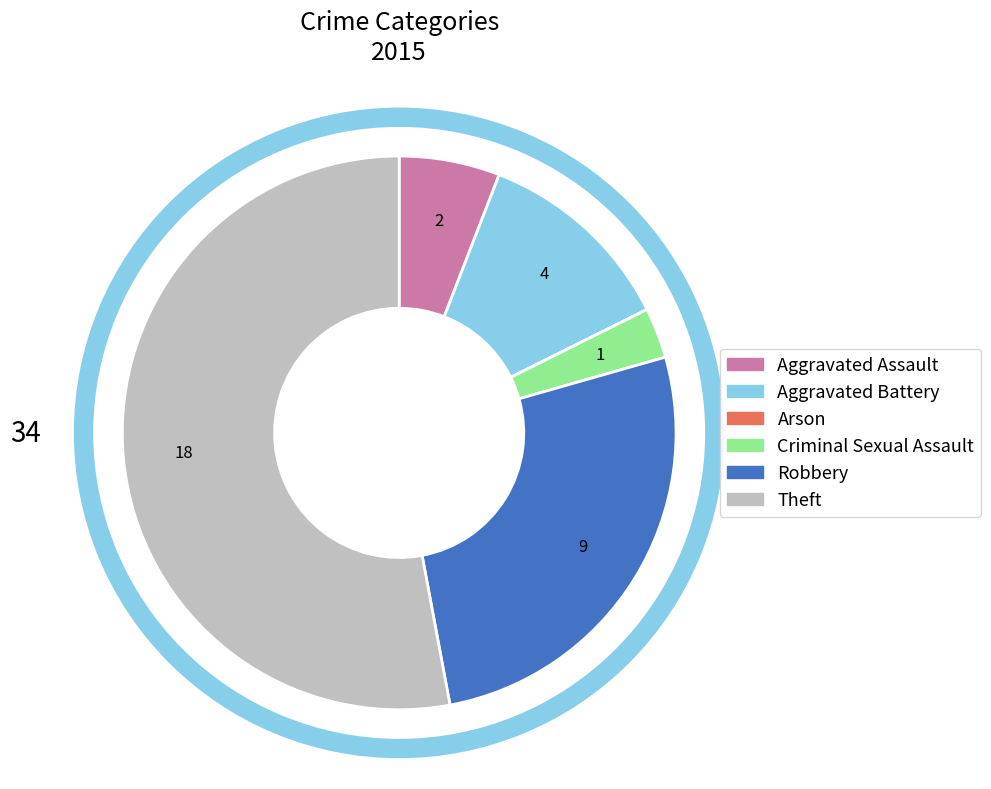

The Aggravated Assault slice represents 18% of the pie. True or false?

False